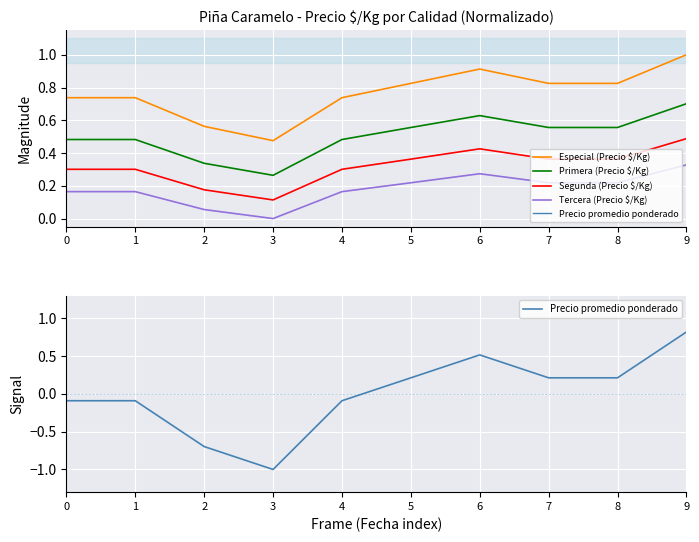

What are all the series names shown in the legend?

Especial (Precio $/Kg), Primera (Precio $/Kg), Segunda (Precio $/Kg), Tercera (Precio $/Kg), Precio promedio ponderado